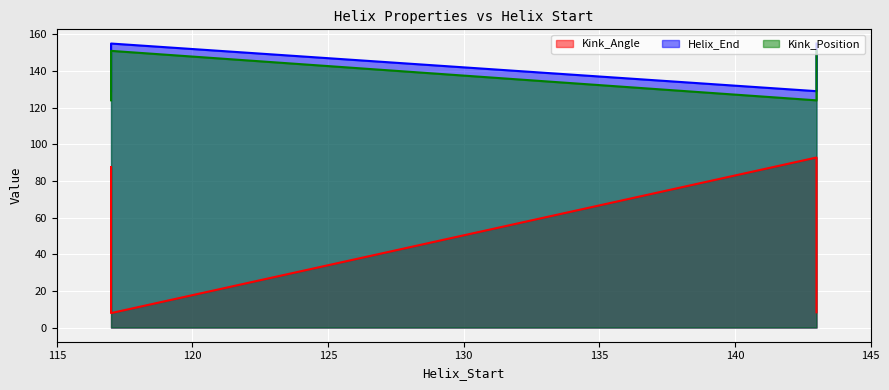

What is the value of the Kink_Angle point at the 4th from the left?

92.8